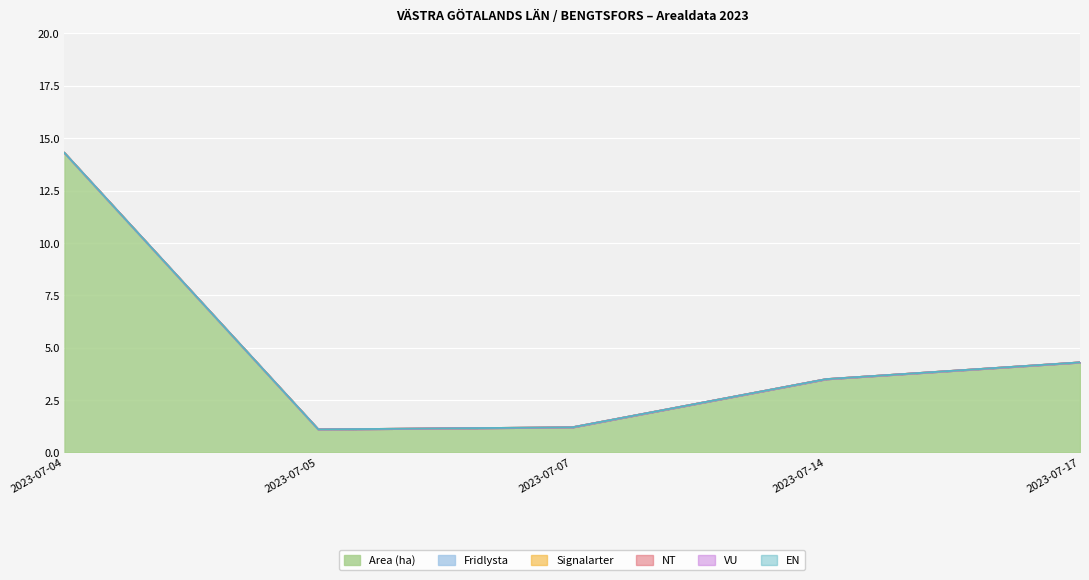

True or false: Fridlysta has more than 2 interior local peaks.

False